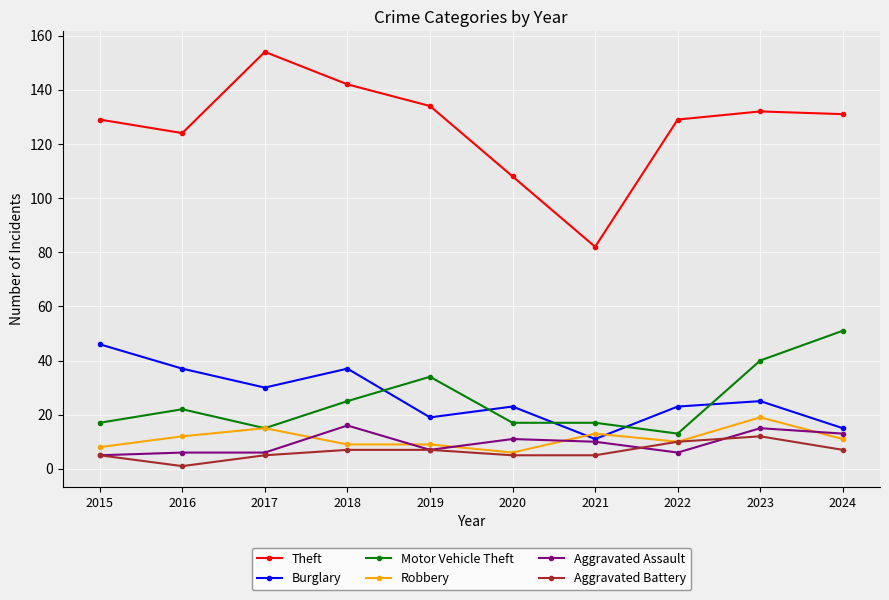

What is the minimum value for Aggravated Battery?

1